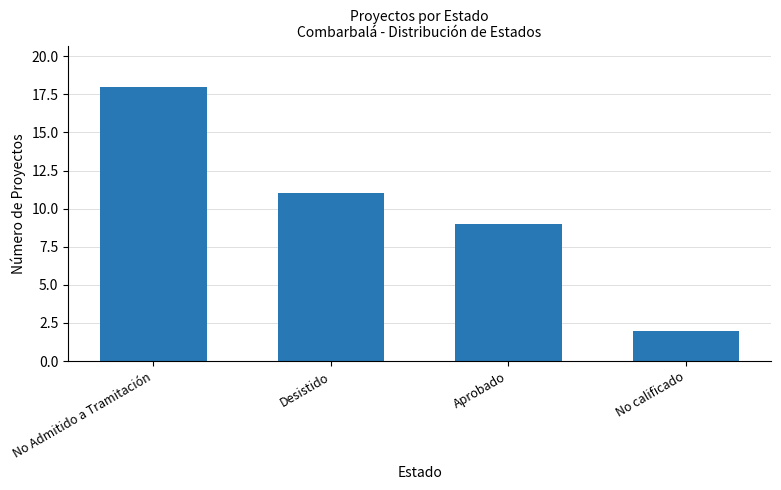

What is the average value?

10